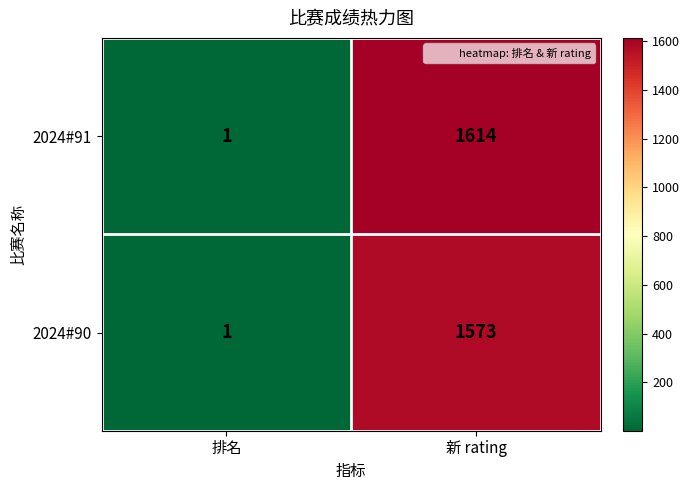

What is the difference between the maximum and minimum values in the 2024#90 series?

1572